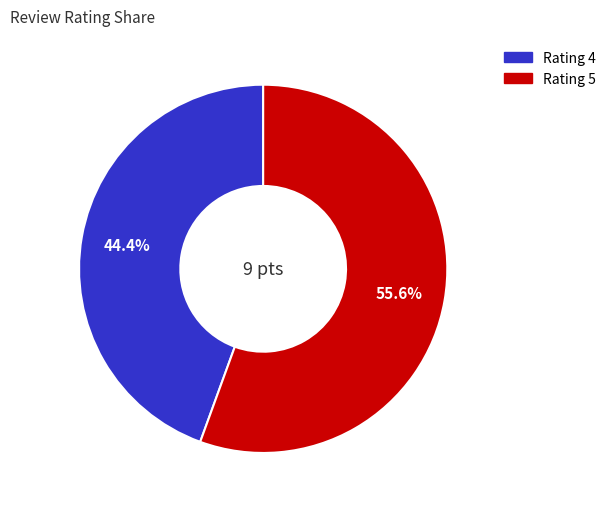

Is there a majority slice in this chart?

Yes